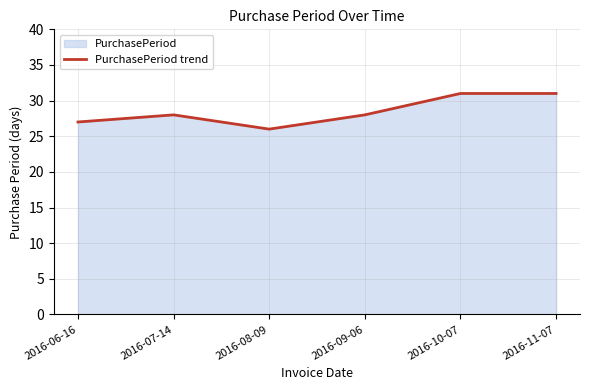

At which category does the data reach its first local valley?

2016-08-09